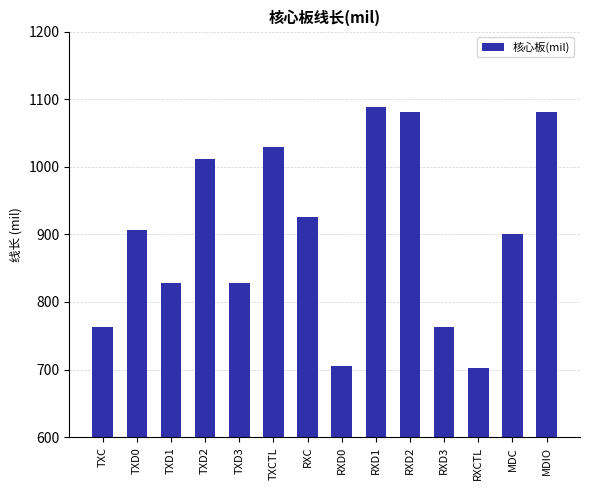

Which has a higher value, MDIO or TXC?

MDIO